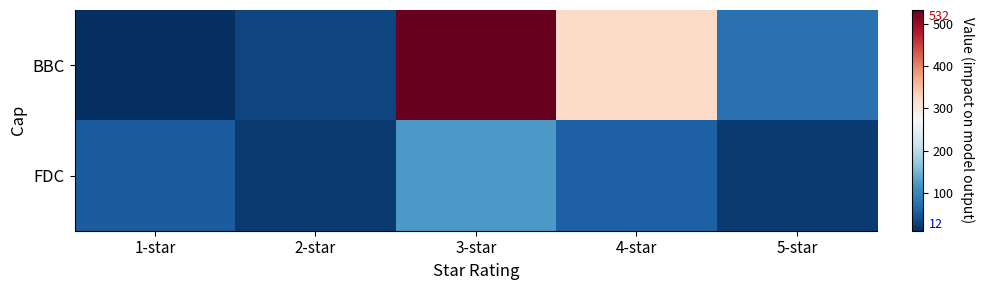

Rank the series by their maximum value, from highest to lowest.

BBC, FDC